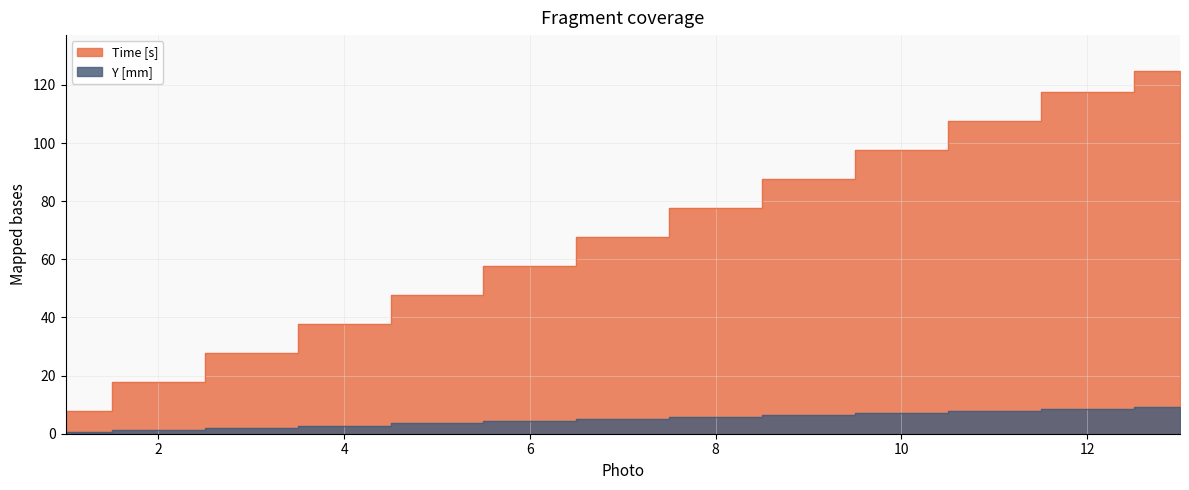

Which category has the lowest value in the Time [s] series?

1